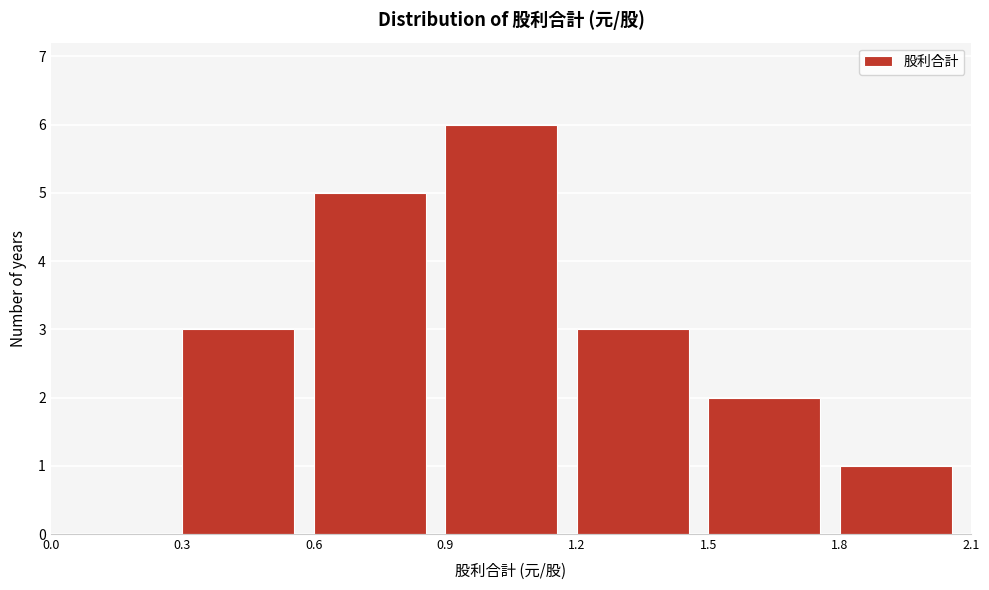

Reading left to right, list every bar in this chart as the range it spans on the x-axis followed by its height. The values are not printed on the chart, so give them approximately, as read against the axis.

0.0 to 0.3: 0
0.3 to 0.6: 3
0.6 to 0.9: 5
0.9 to 1.2: 6
1.2 to 1.5: 3
1.5 to 1.8: 2
1.8 to 2.1: 1